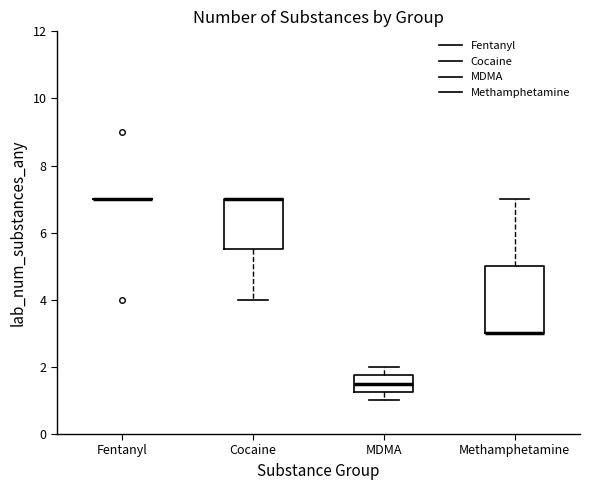

Which box is the tallest, from its lower edge to its upper edge?

Methamphetamine